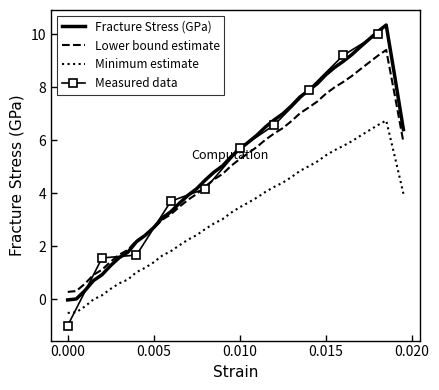

Is the value of strain at 36 greater than the value of fracture_stress at 10?

No